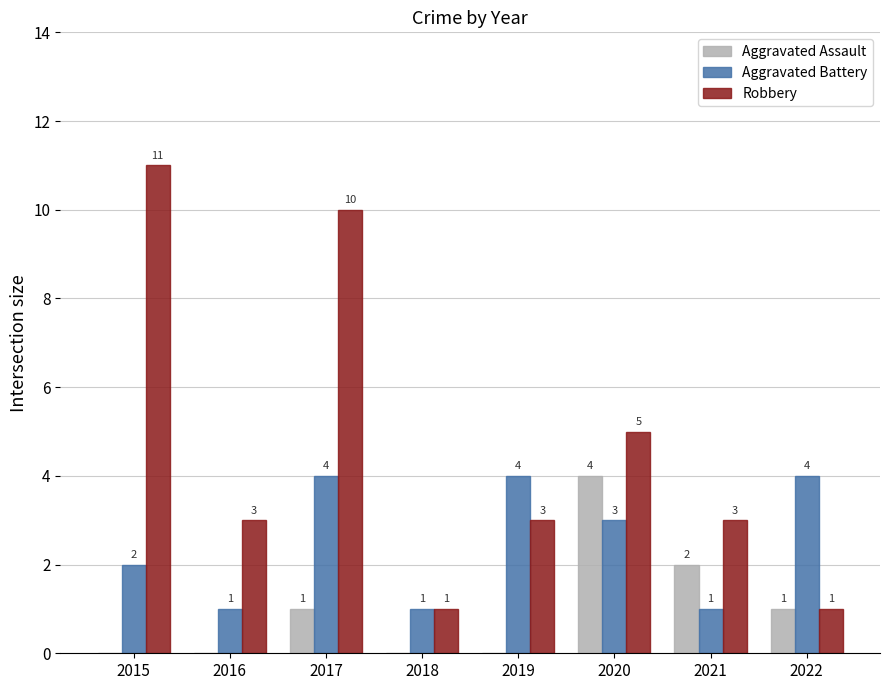

How many groups of bars are there?

8